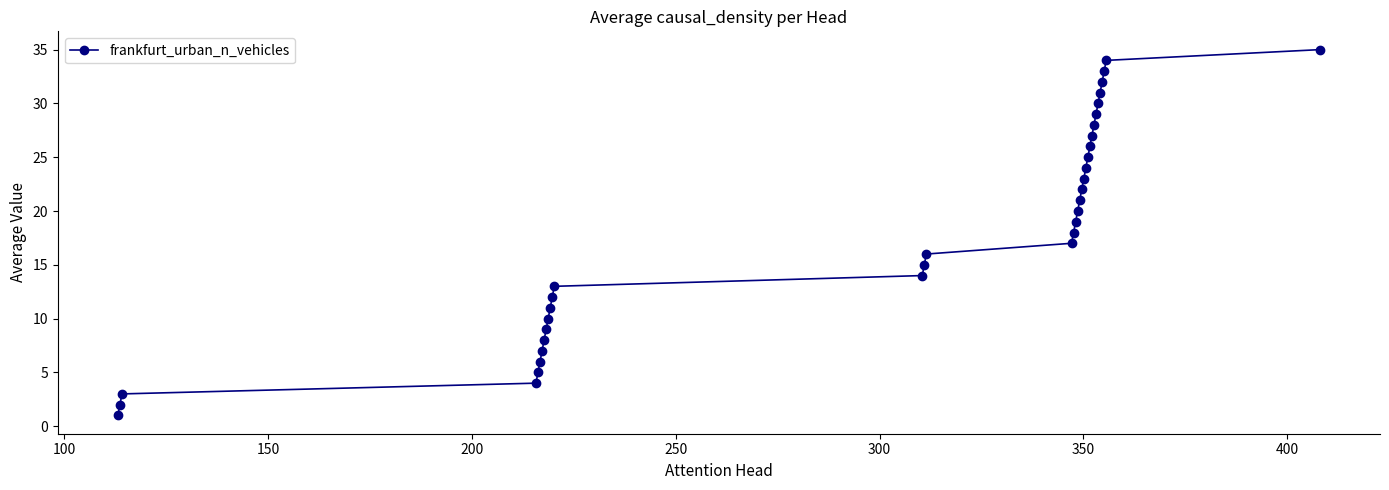

What is the sum of all values?

630